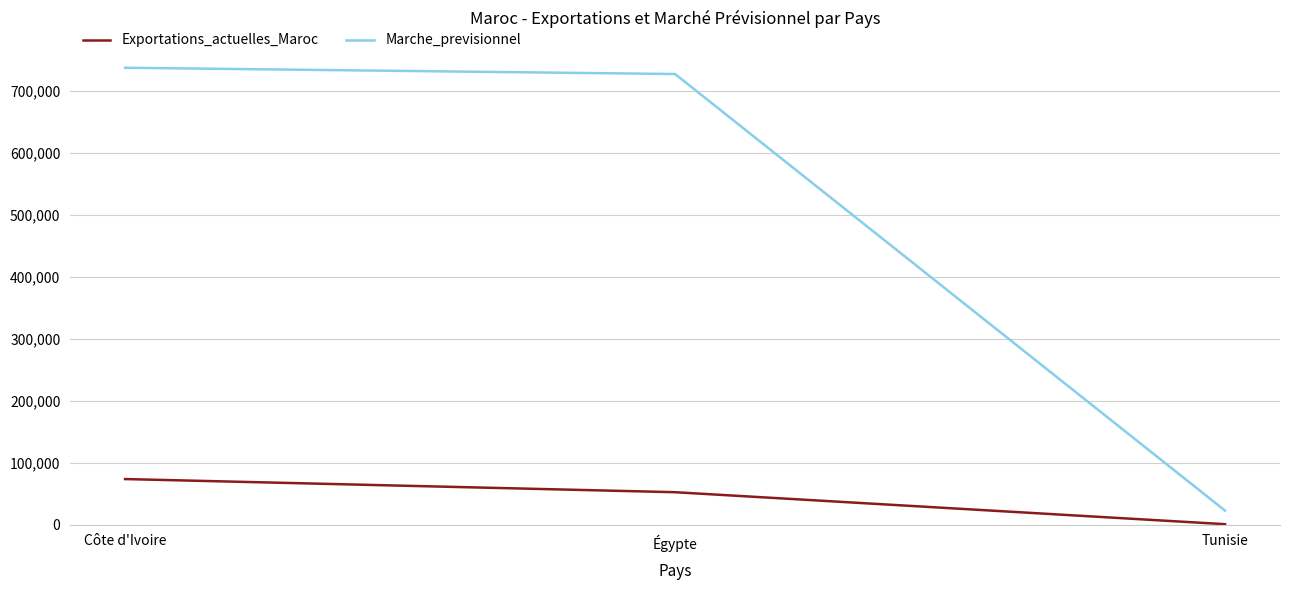

How many values in the Marche_previsionnel series are below 727238?

1